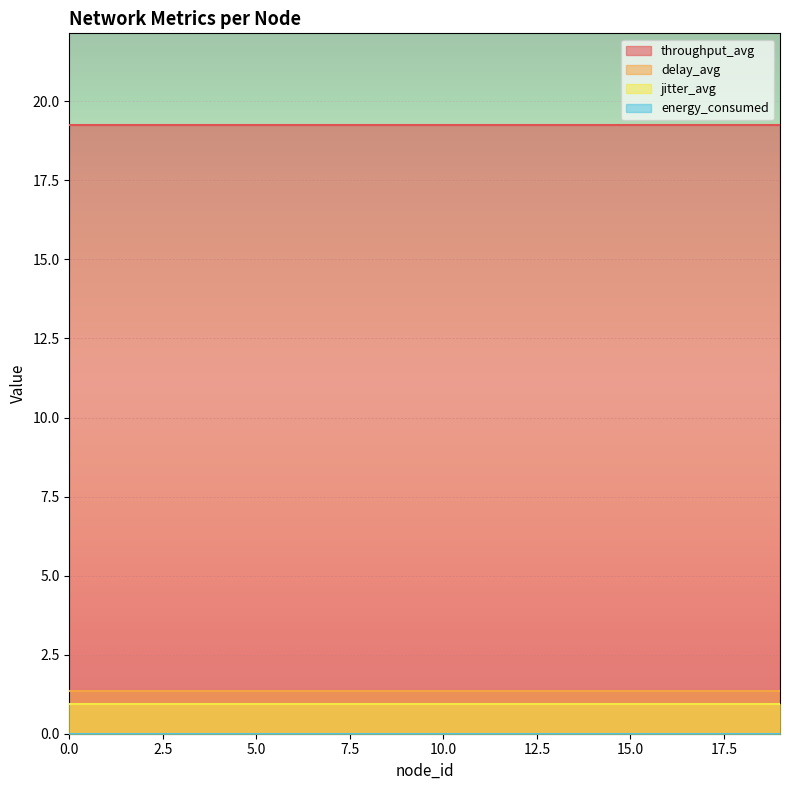

Is it true that delay_avg equals 1.9 at 1?

False